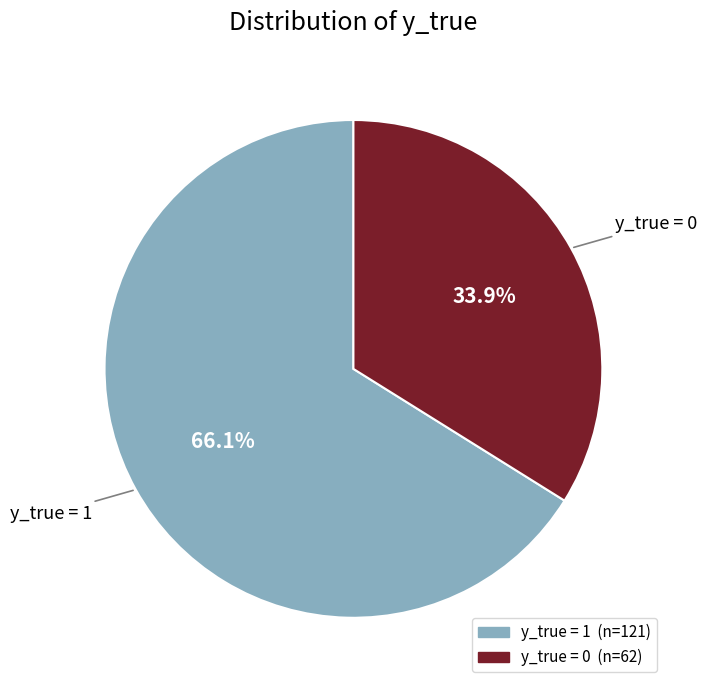

Count the number of slices in the pie.

2